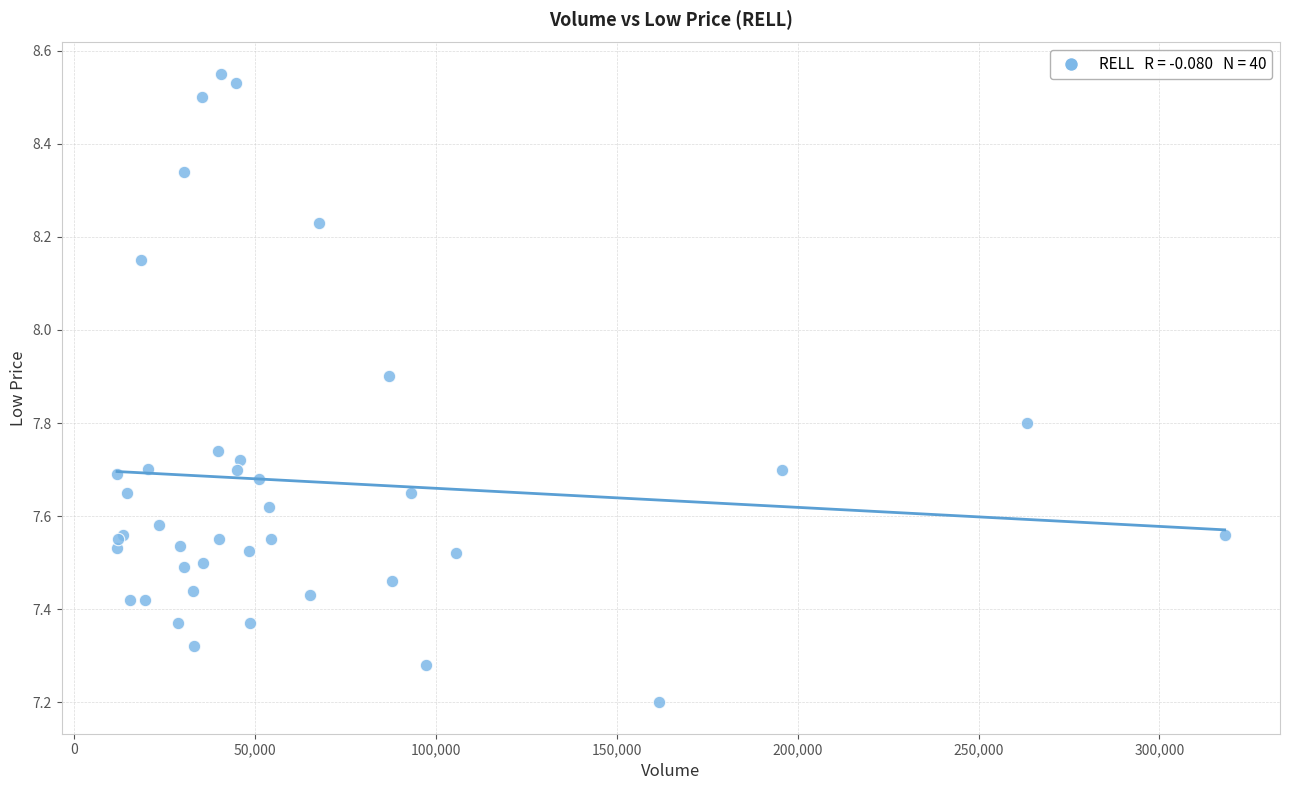

What Y value in the scatter plot is closest to 7?

7.2